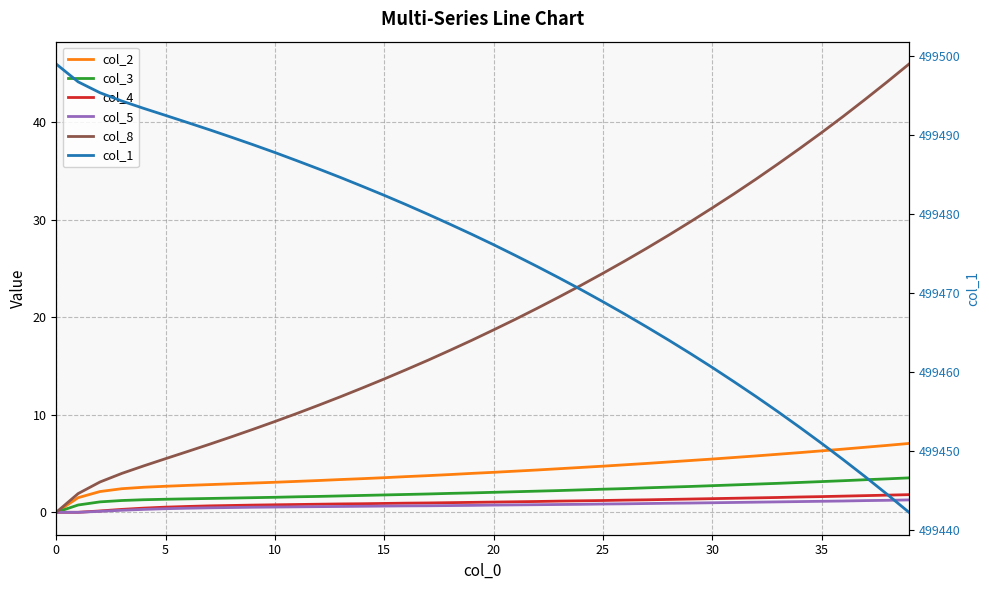

Is the value of col_8 at 32 greater than the value of col_1 at 20?

No